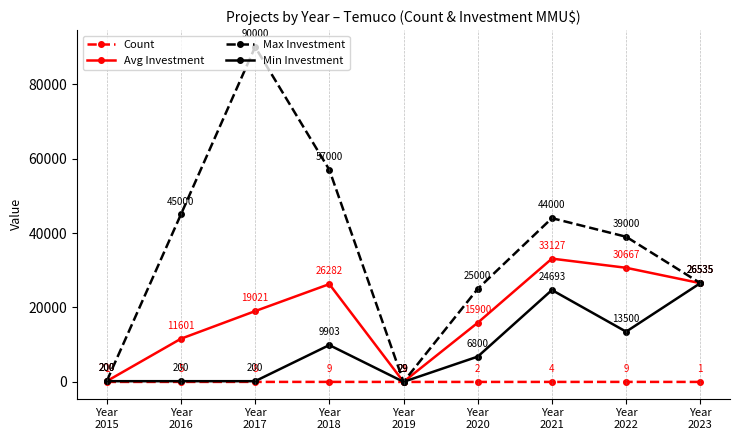

Count the number of data series in this chart.

4